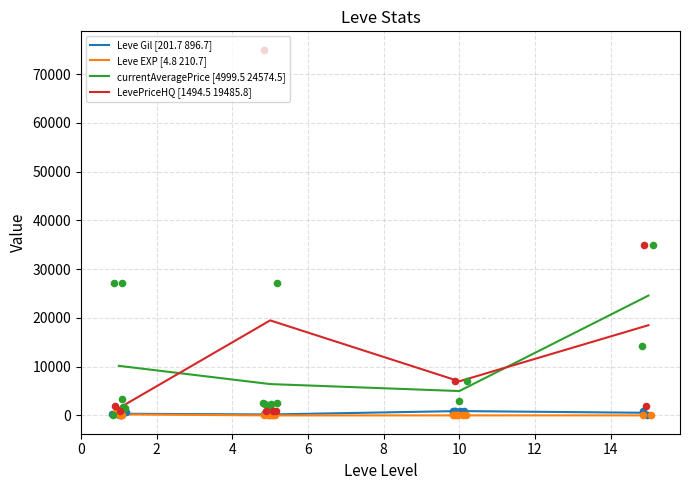

Which series has the widest spread of Y values?

currentAveragePrice [4999.5 24574.5]